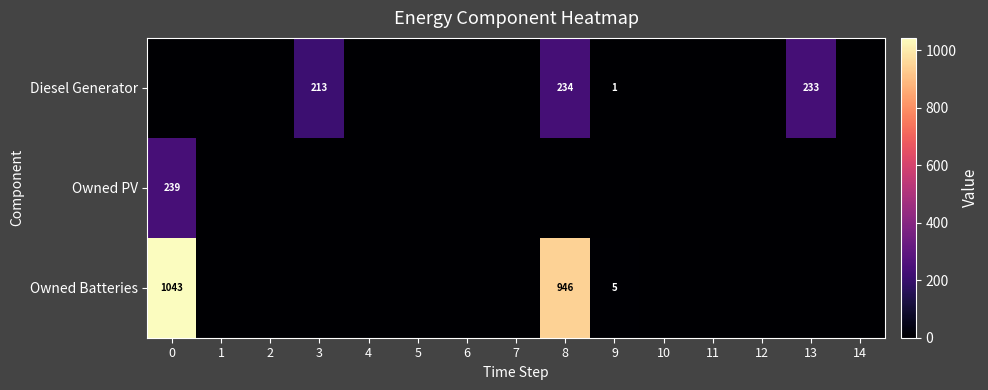

Between 1 and 9, which series saw the biggest shift?

row_2